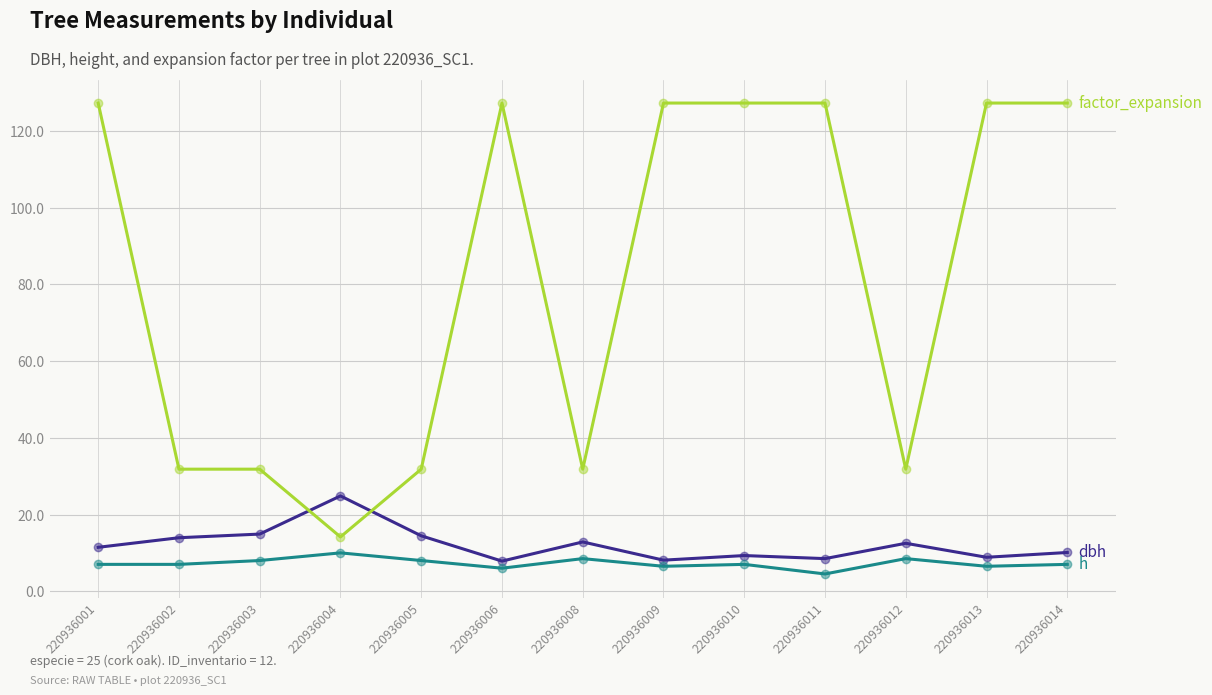

What is the spread (max minus min) of values at 220936001?

120.3